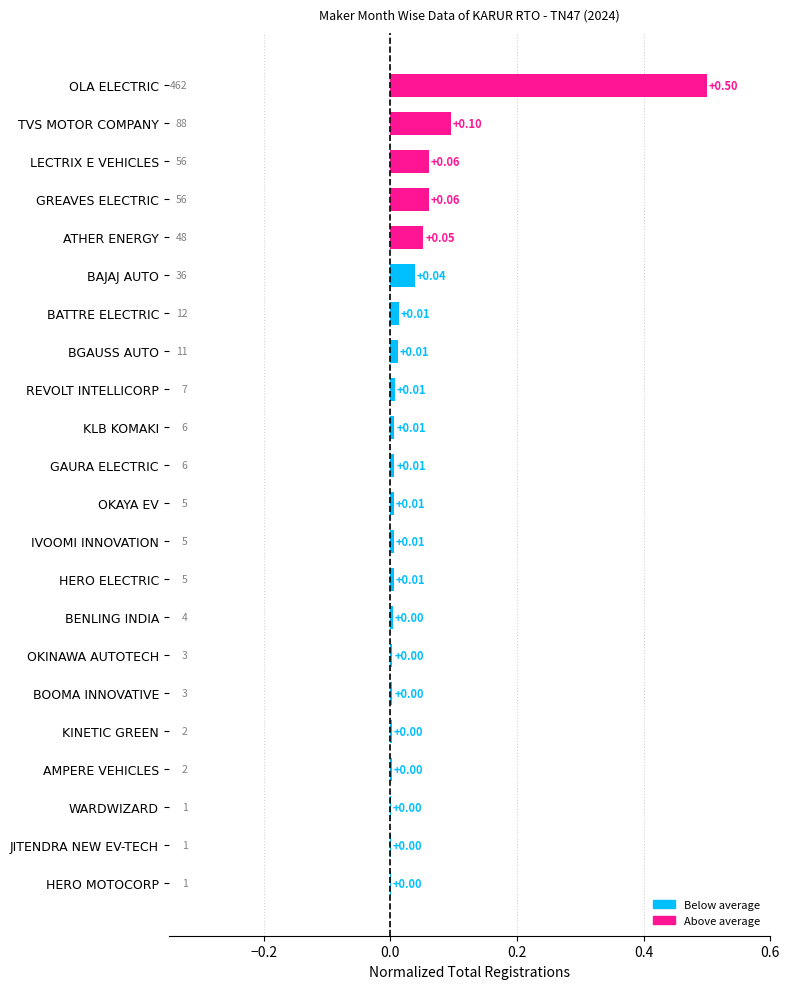

At which category does the chart reach its peak across all series?

OLA ELECTRIC